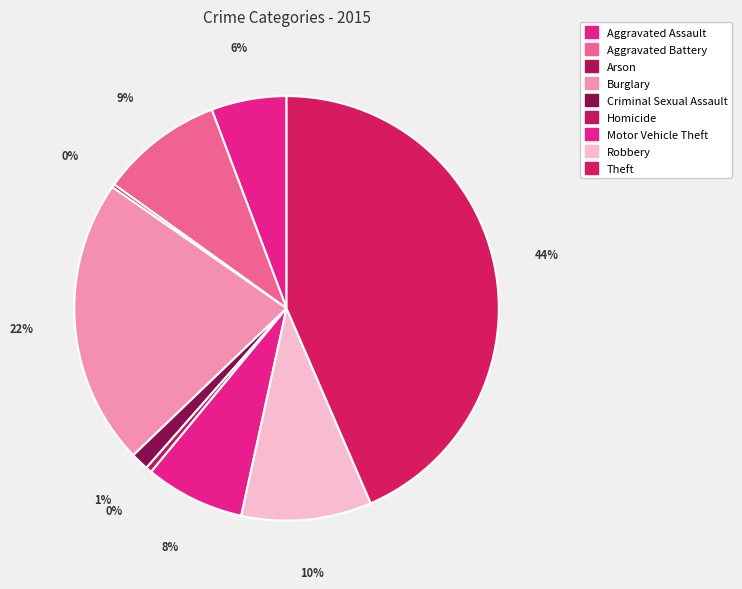

What is the smallest slice in the pie chart?

Arson